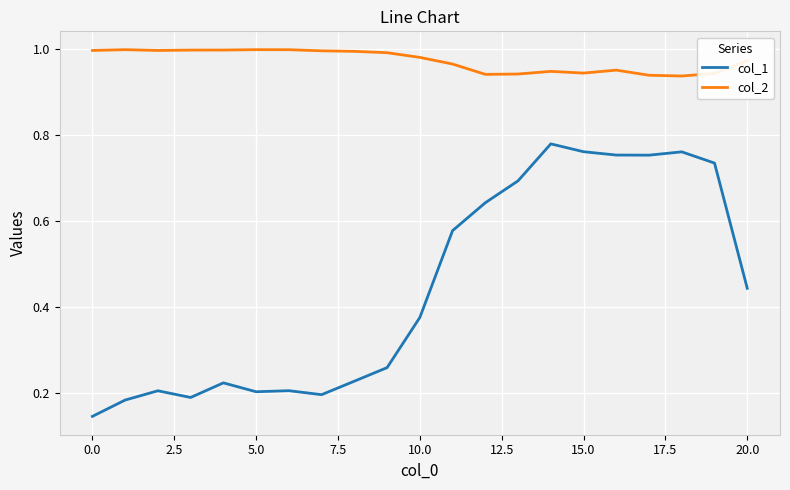

Which series has the widest spread of values?

col_1